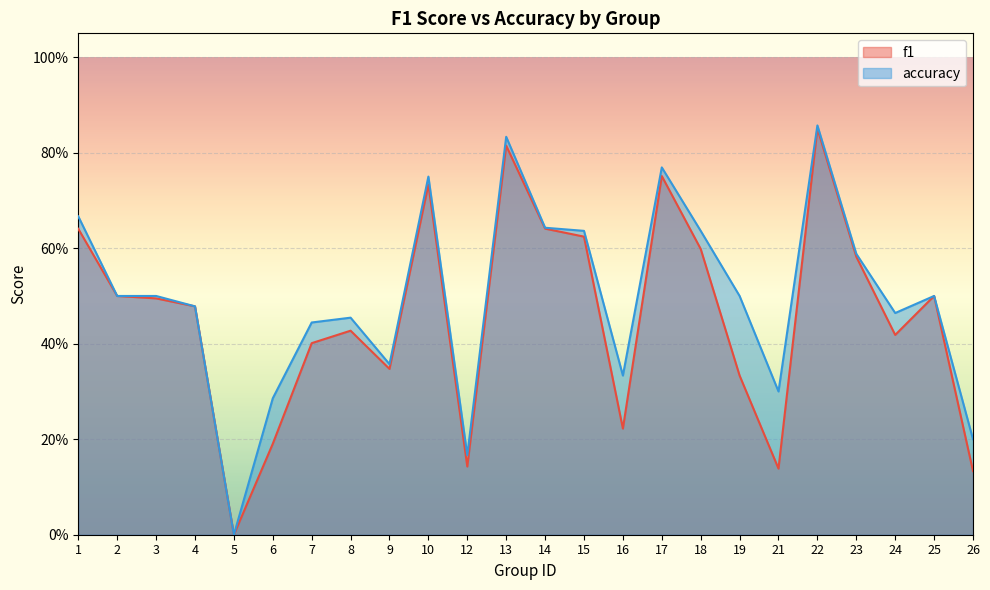

How many interior local valleys does the f1 series have?

6